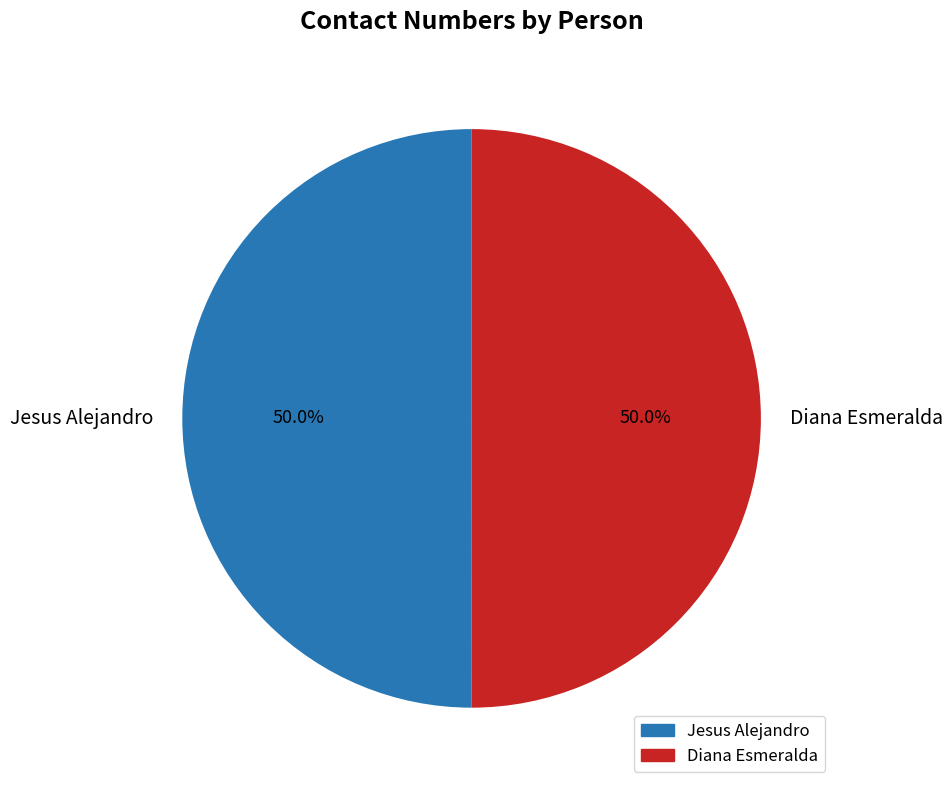

Count the number of slices in the pie.

2